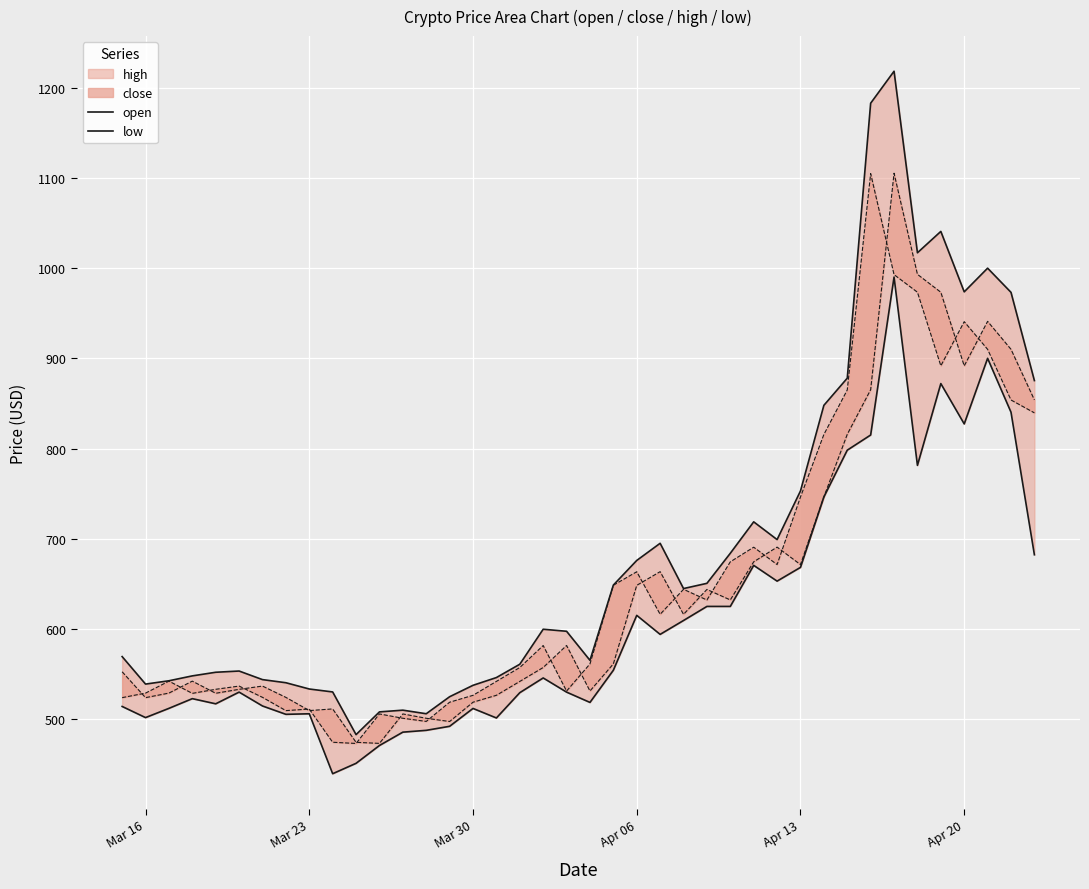

At how many categories does at least one series exceed 916?

7